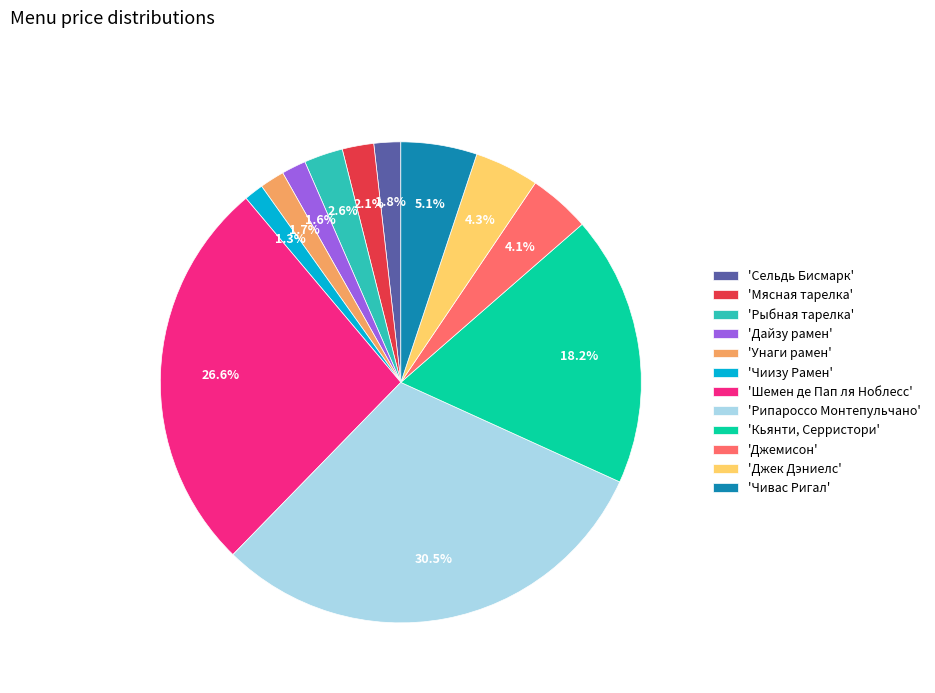

Which slice is the largest?

'Рипароссо Монтепульчано'